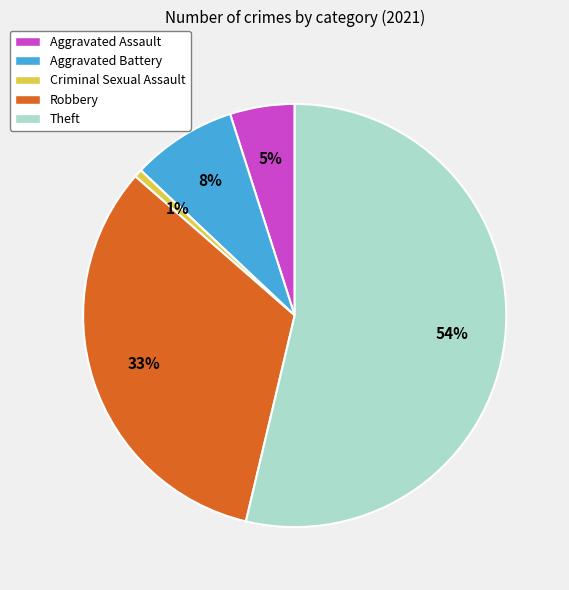

Which has a higher value, Robbery or Aggravated Assault?

Robbery